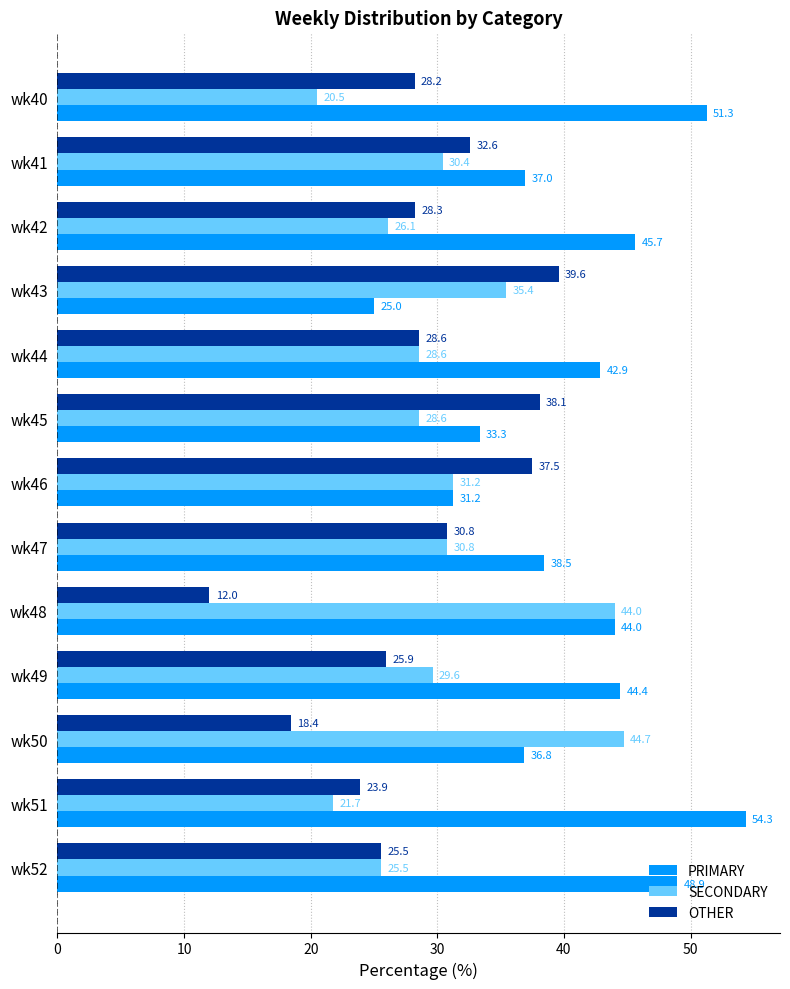

Which series has the largest range (max minus min)?

PRIMARY